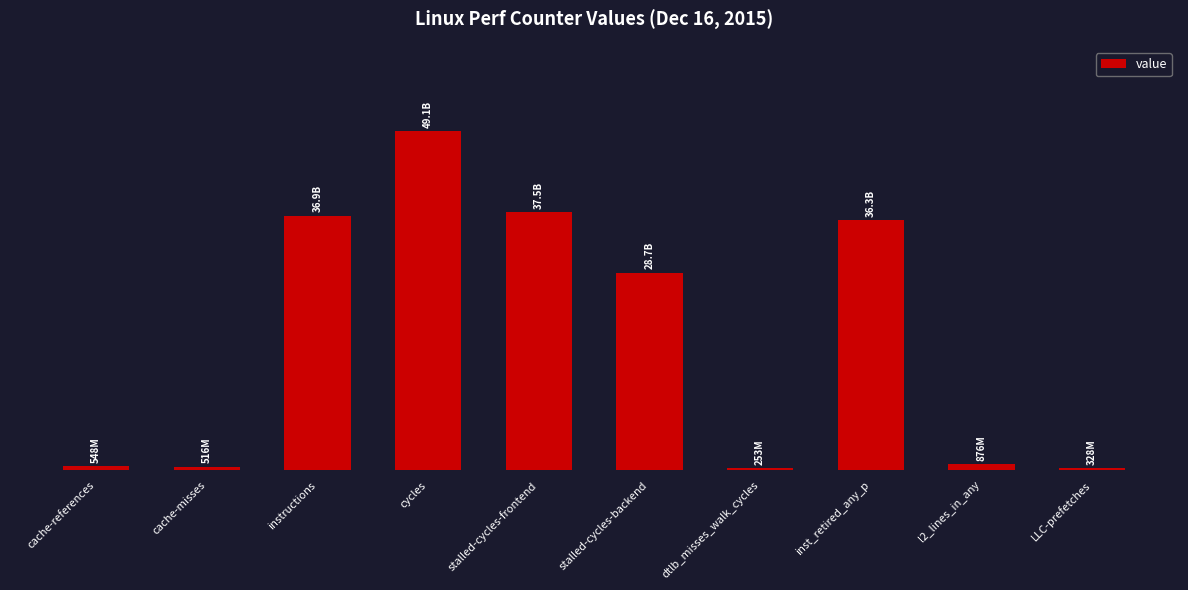

What is the difference between the values at inst_retired_any_p and stalled-cycles-frontend?

1157640628